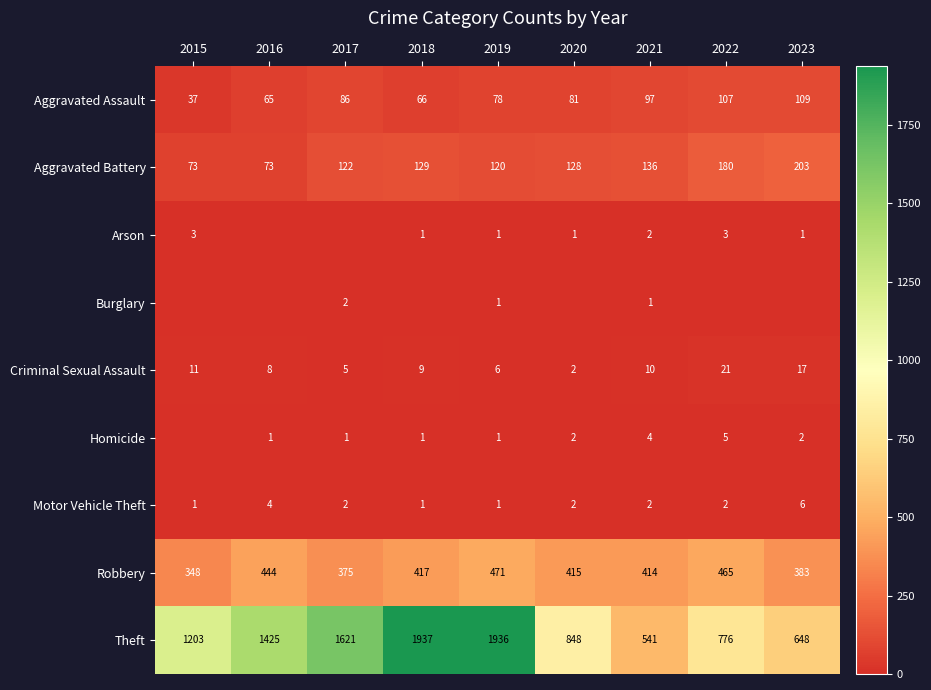

What is the total value across all series at 2019?

2615